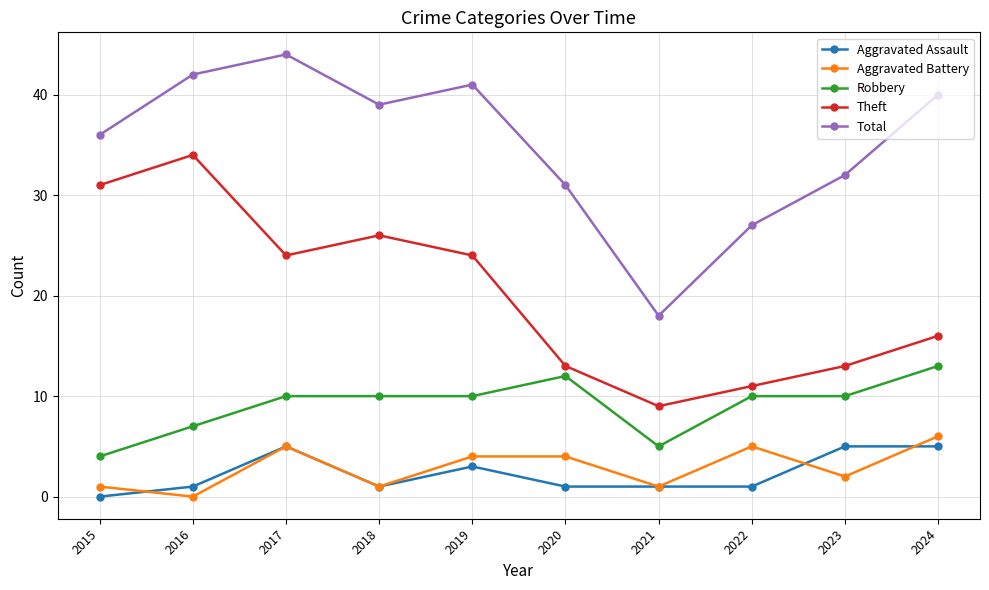

Which series has the largest range (max minus min)?

Total